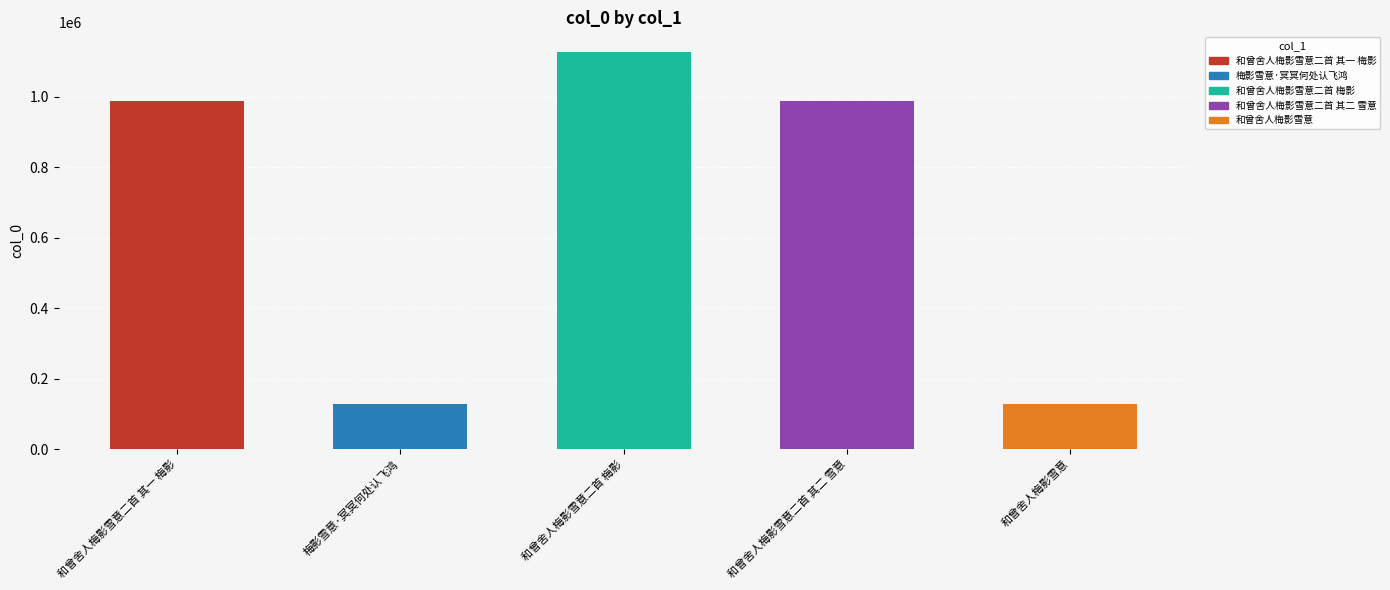

What is the difference between the maximum and minimum values?

997957